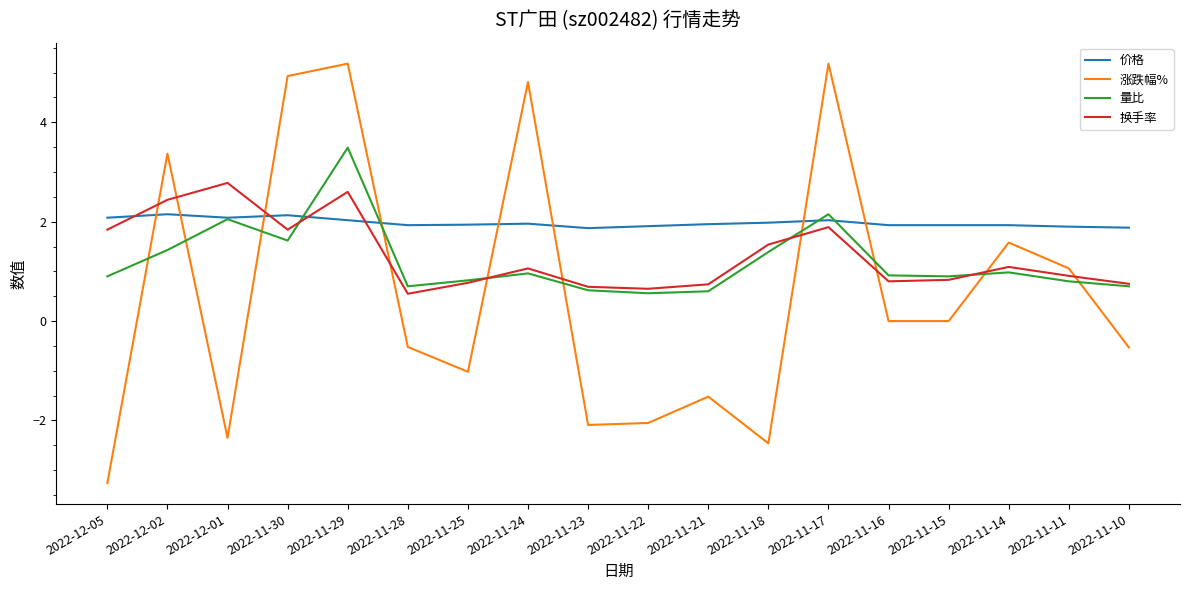

Where is the first local maximum for 换手率?

2022-12-01